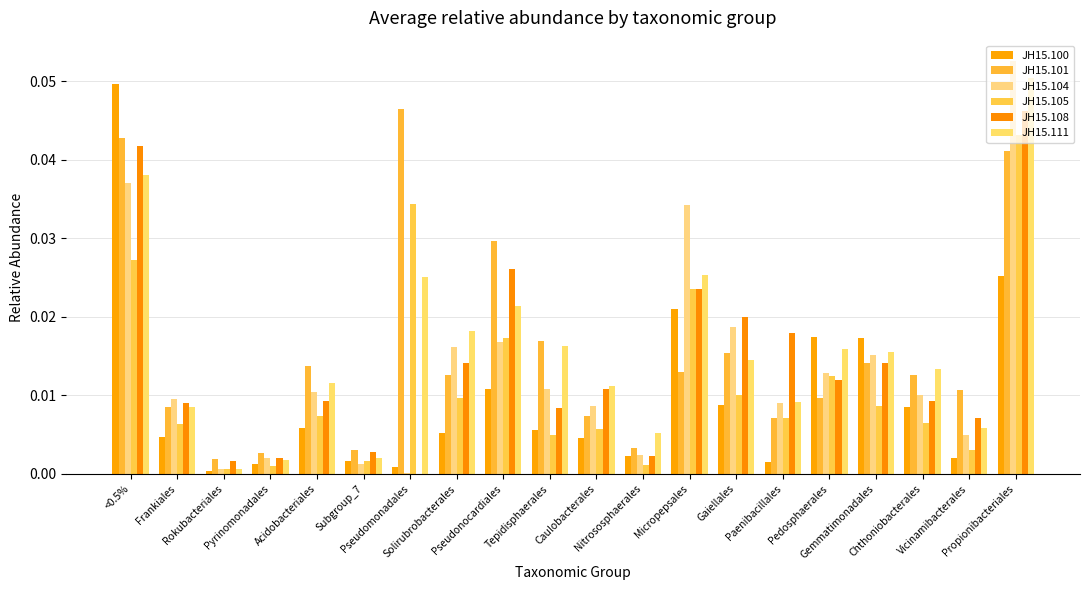

At which category does the chart reach its peak across all series?

Propionibacteriales